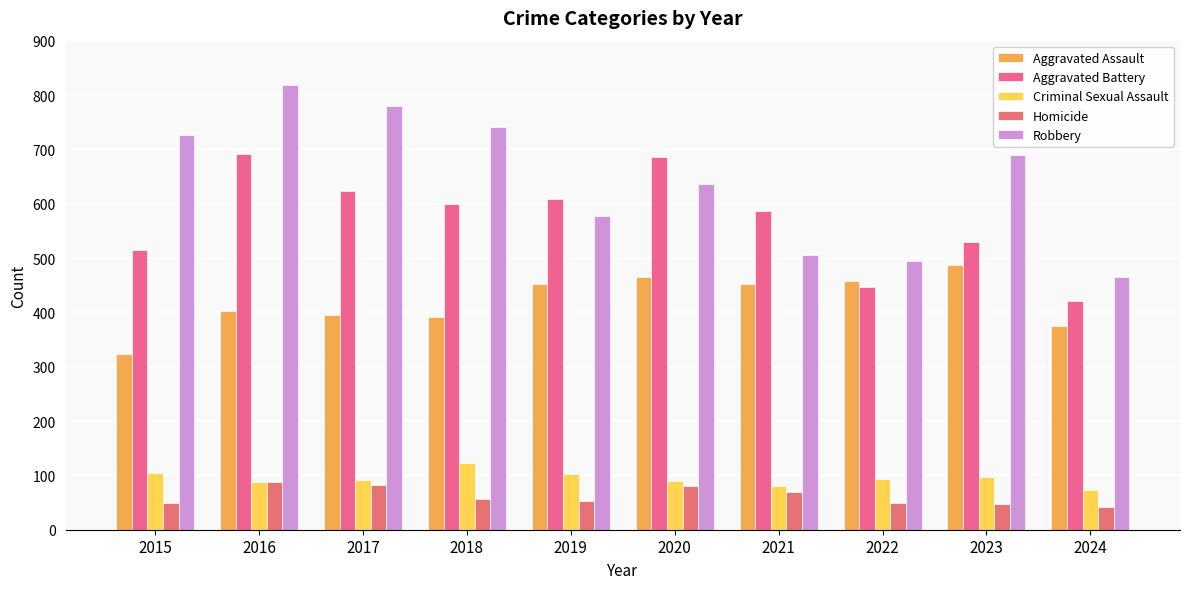

What is the difference between the highest and lowest values at 2022?

446